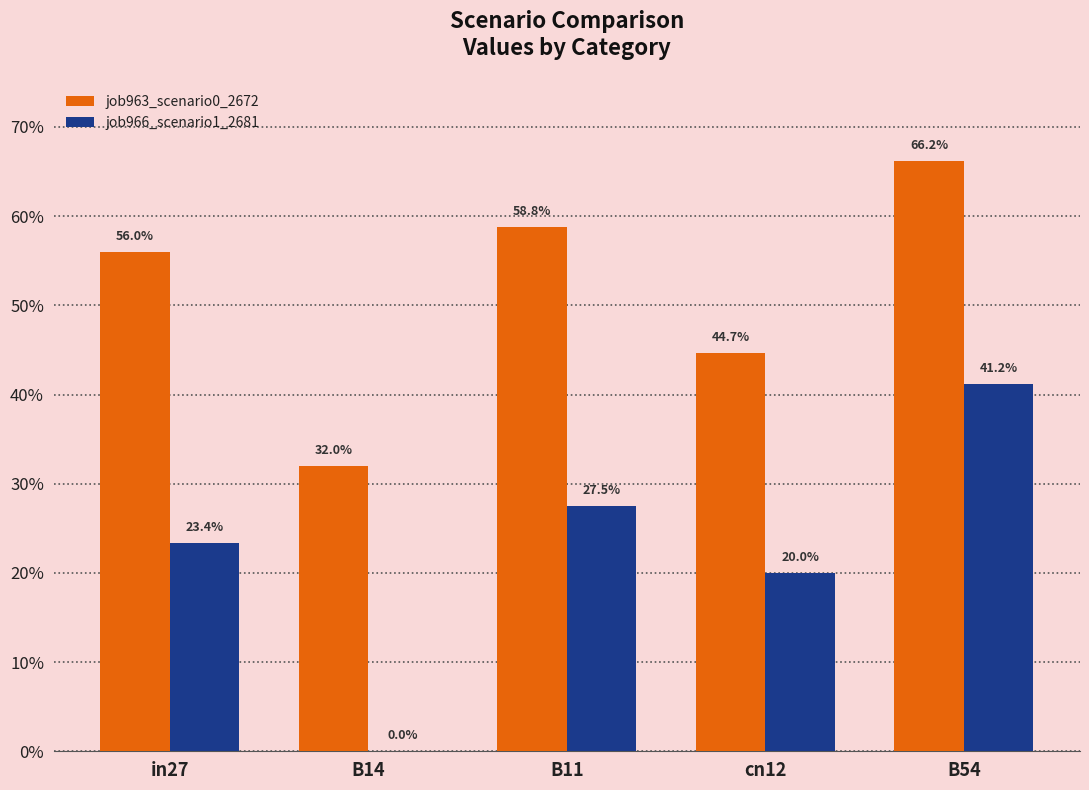

Which category has the highest value in the job966_scenario1_2681 series?

B54